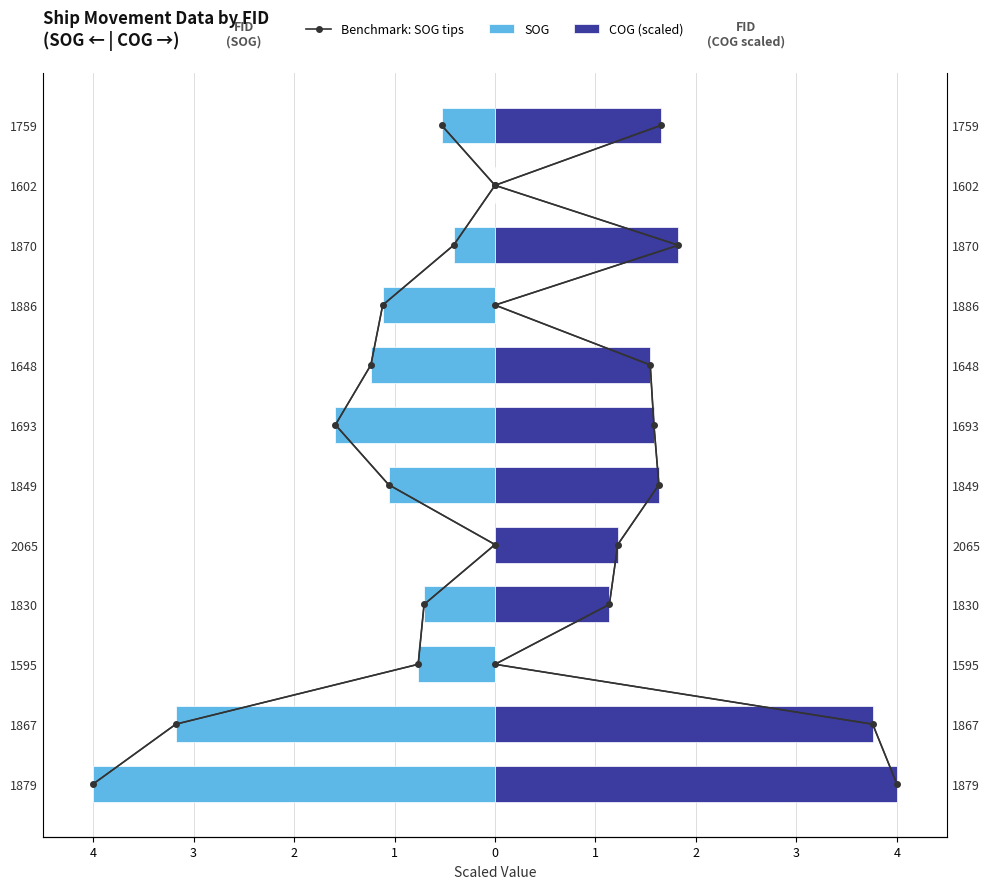

Which series changed the most between 0 and 4?

Benchmark: SOG tips